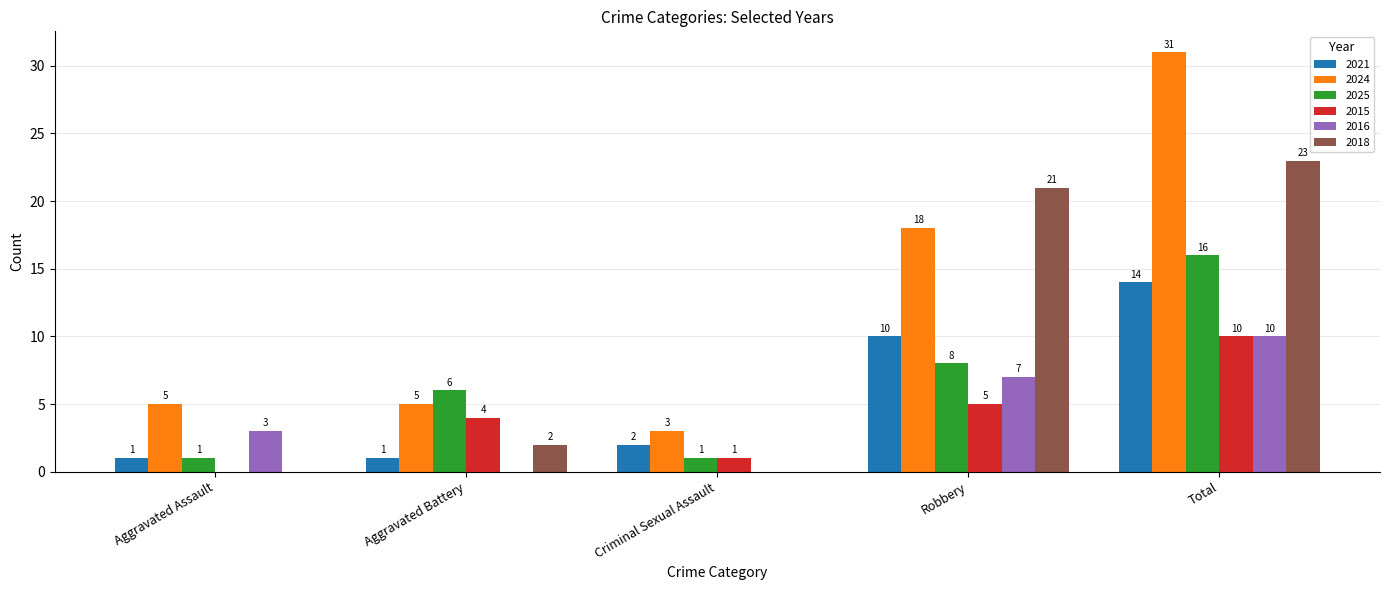

How many values in 2018 are above zero?

3